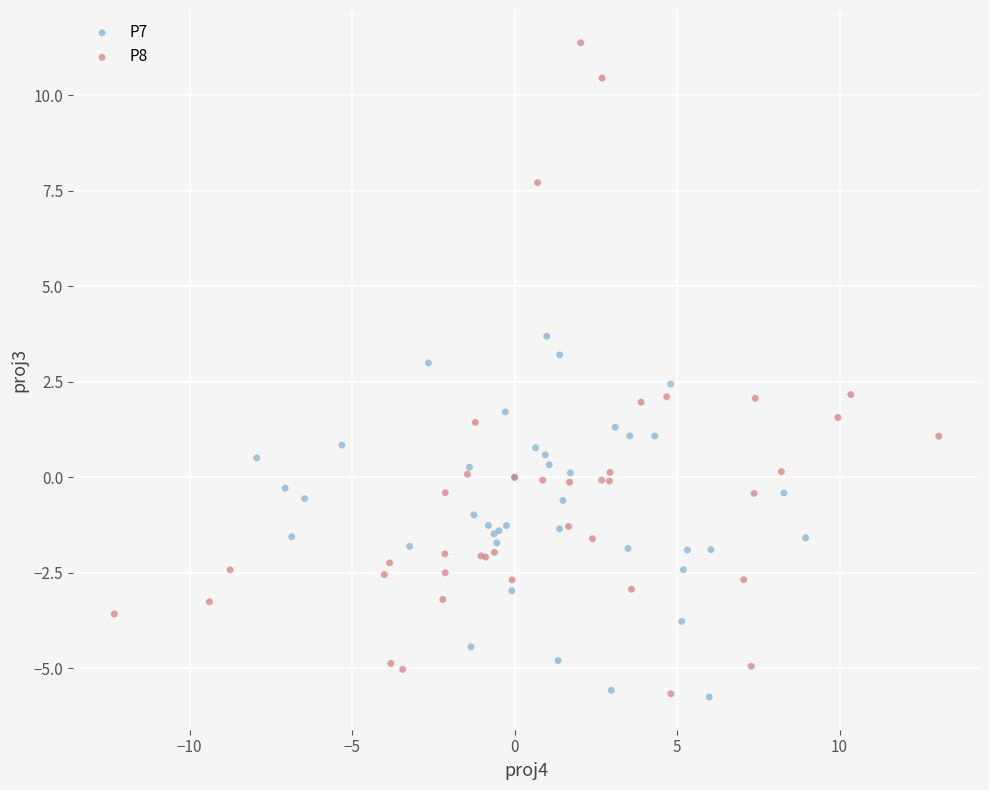

Which series has the largest Y range (max minus min)?

P8